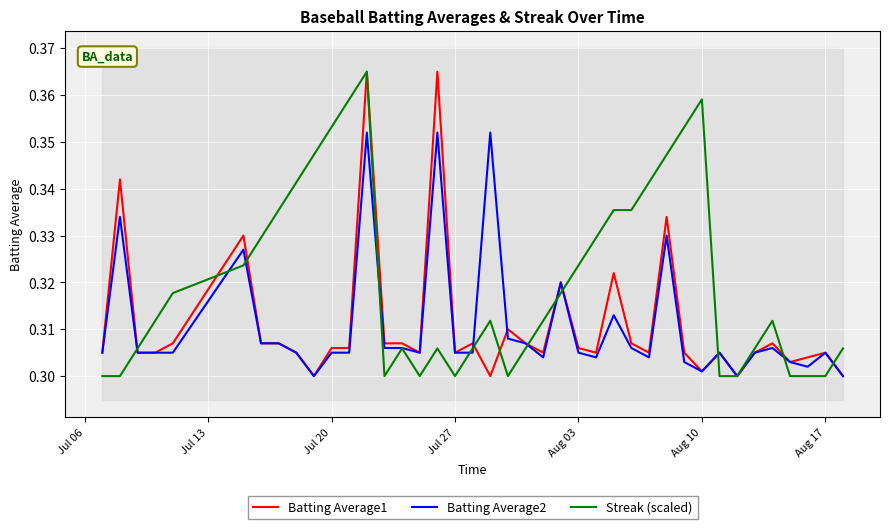

Count the Batting Average2 values in the range 0 to 1.

40